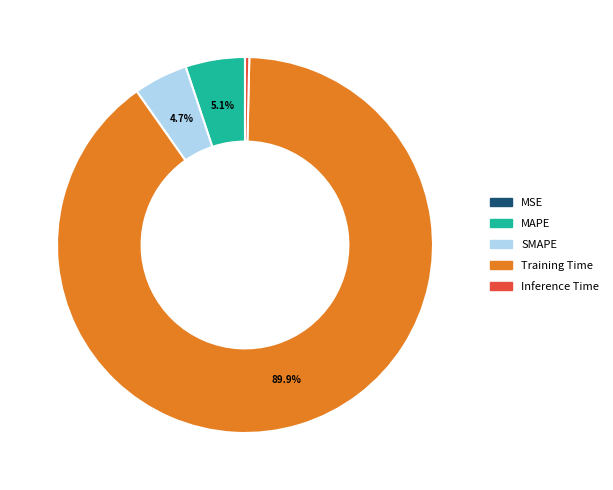

Does Training Time account for over 50% of the chart?

Yes